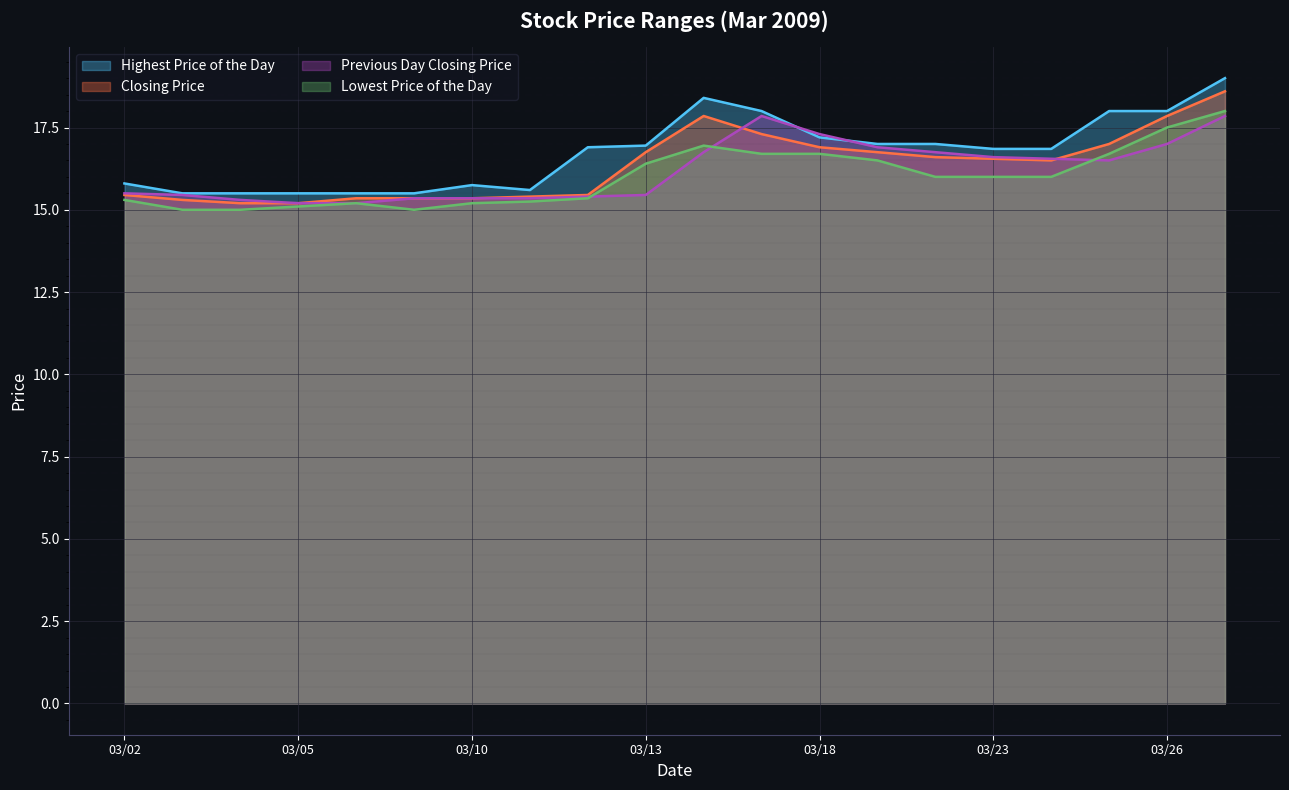

What is the difference between the Lowest Price of the Day values at 20090325 and 20090327?

1.3